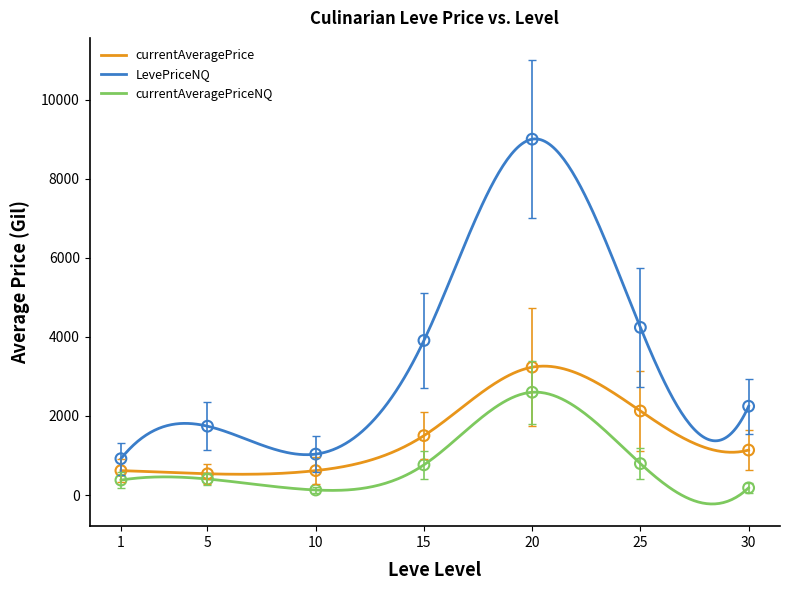

Which series has the largest total across all categories?

Avg LevePriceNQ